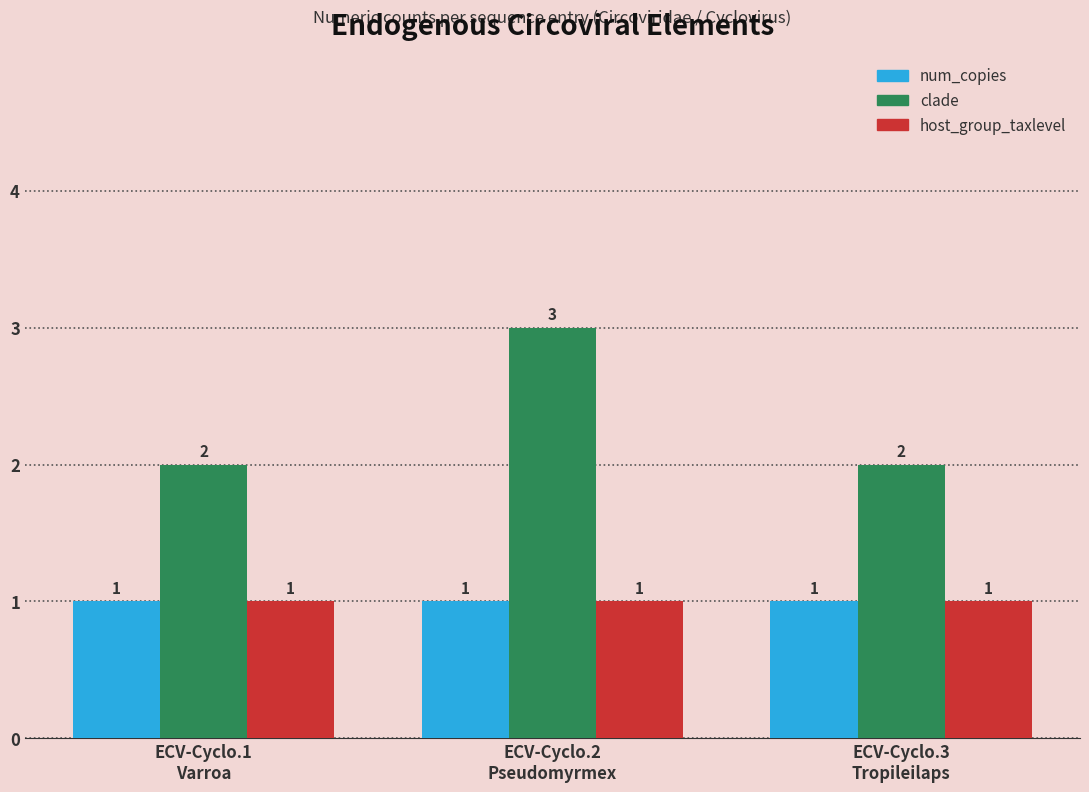

What is the highest value of the host_group_taxlevel series?

1